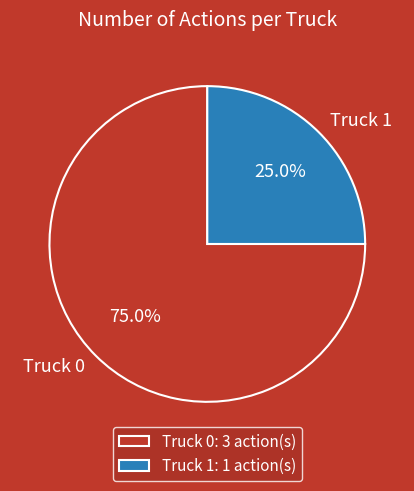

What is the smallest slice in the pie chart?

Truck 1